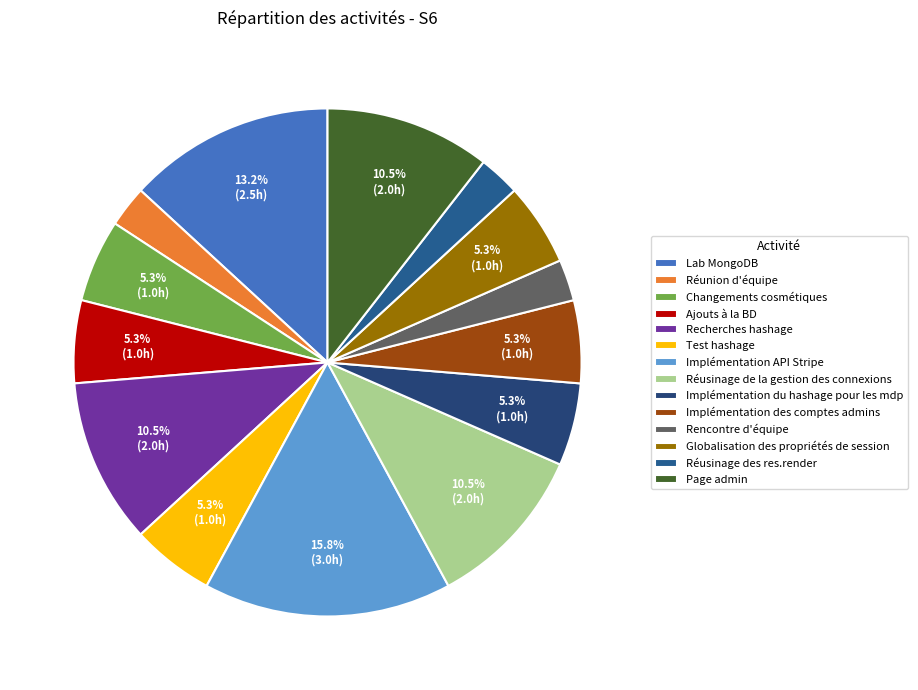

How many slices are in this pie chart?

14